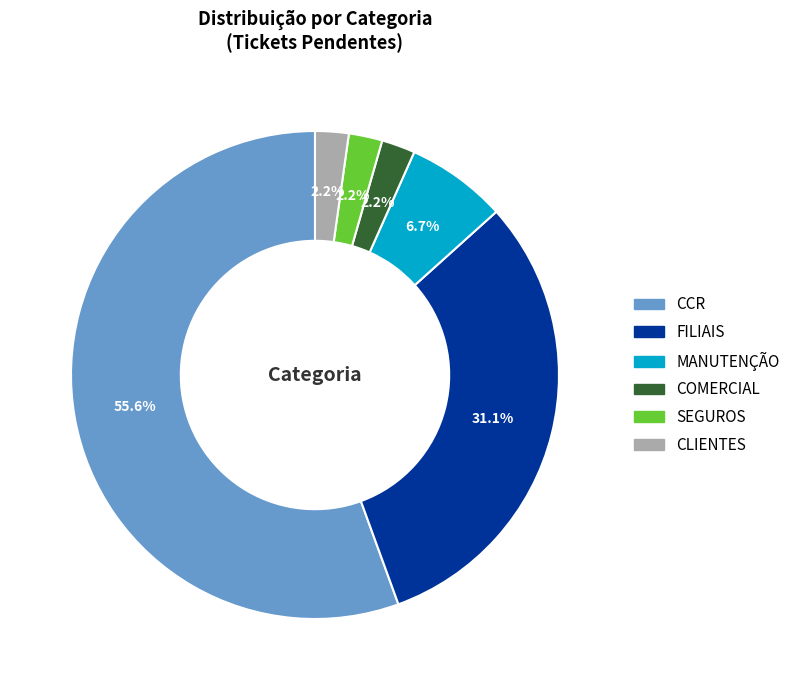

How many slices are in this pie chart?

6